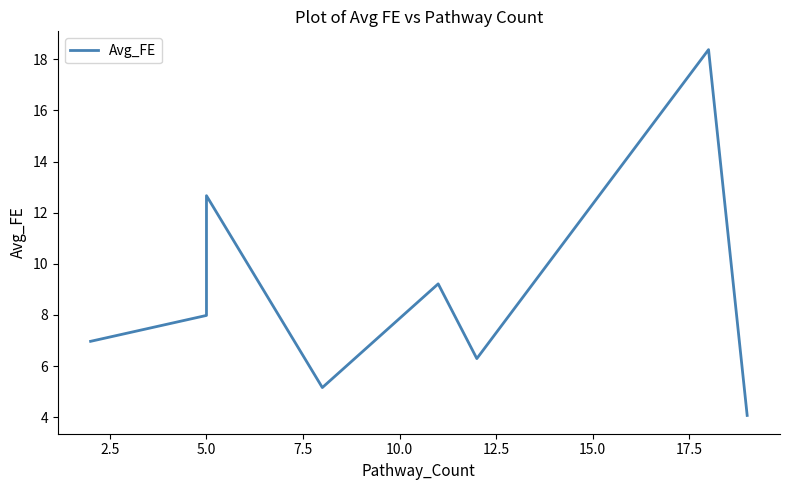

How many points are lower than both their immediate neighbors (excluding endpoints)?

2